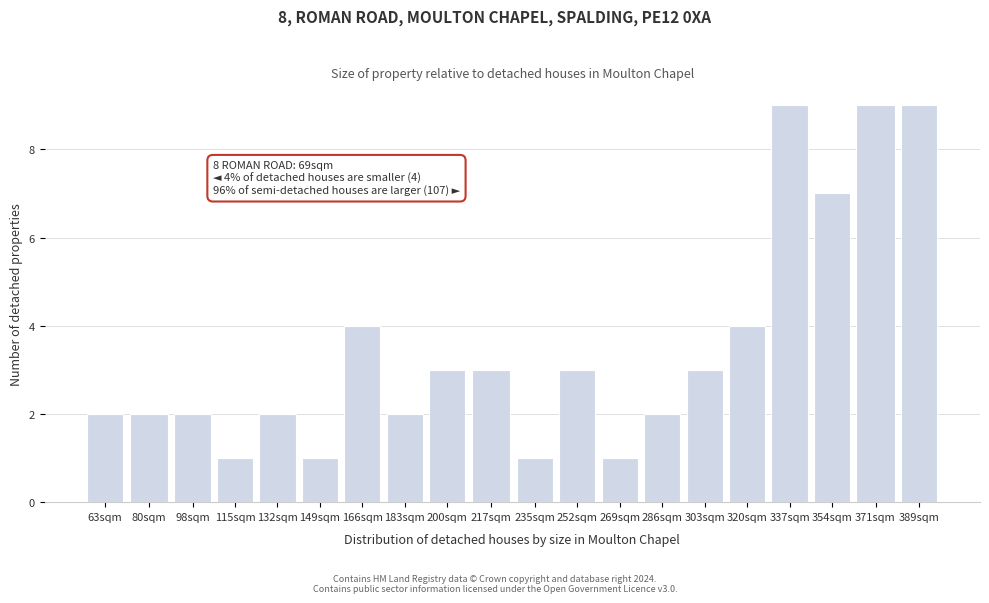

Reading right to left, extract all data points from this chart.

389sqm=9	371sqm=9	354sqm=7	337sqm=9	320sqm=4	303sqm=3	286sqm=2	269sqm=1	252sqm=3	235sqm=1	217sqm=3	200sqm=3	183sqm=2	166sqm=4	149sqm=1	132sqm=2	115sqm=1	98sqm=2	80sqm=2	63sqm=2